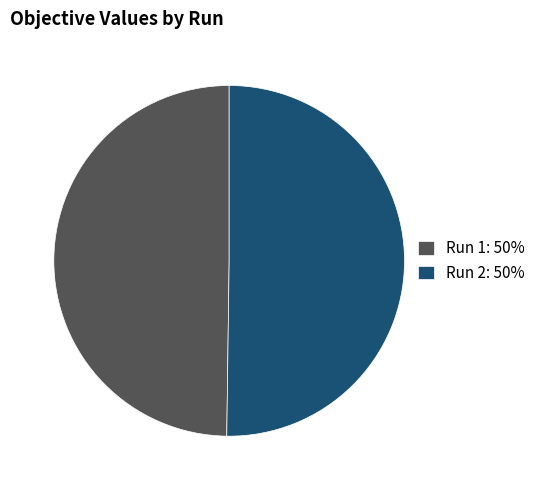

Combined, do Run 2: 50% and Run 1: 50% account for over 50%?

Yes